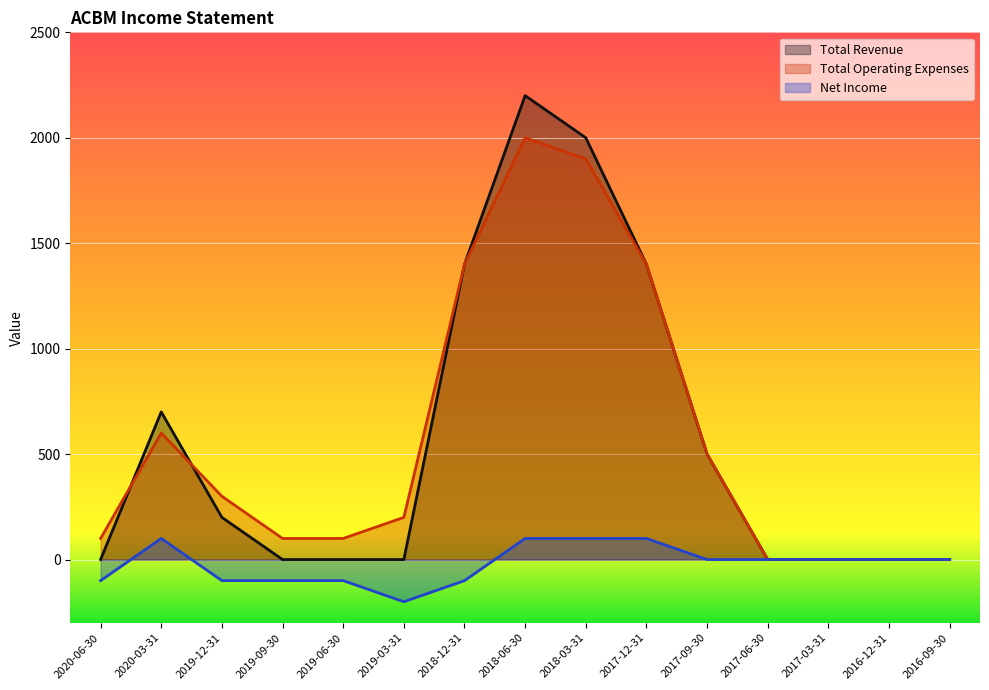

What is the difference between the highest and lowest values at 2017-12-31?

1300